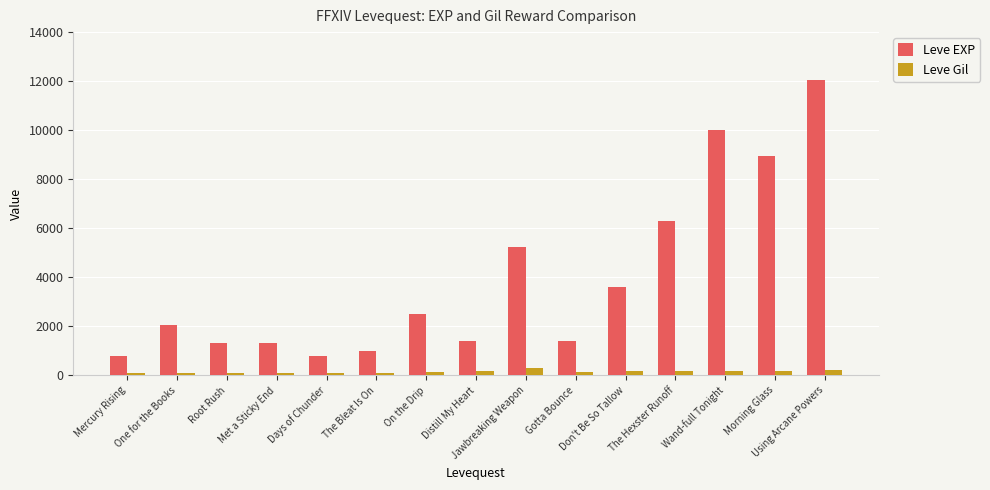

Which series has the largest range (max minus min)?

Leve EXP